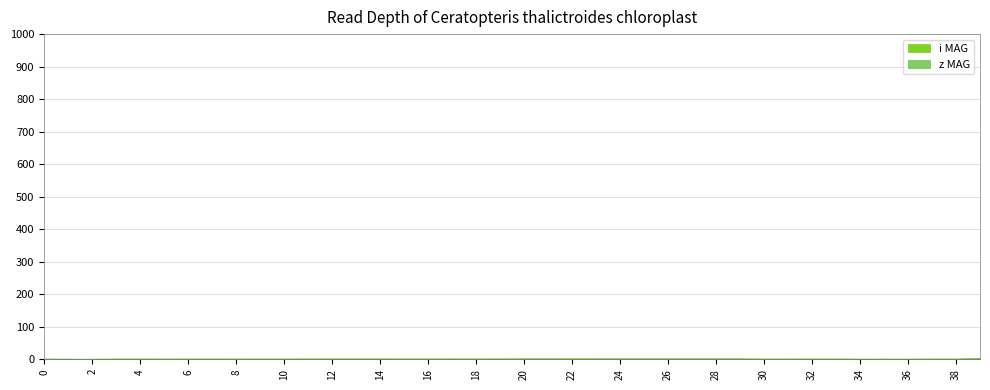

Between which two adjacent categories do z MAG and i MAG first intersect?

1 and 2